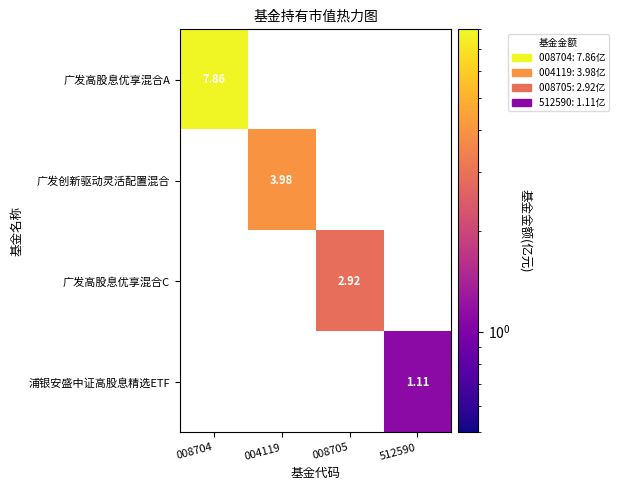

Is the value of 广发高股息优享混合A at 008704 greater than the value of 浦银安盛中证高股息精选ETF at 512590?

Yes